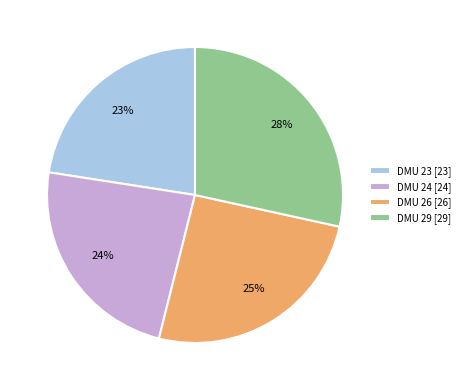

The DMU 23 [23] slice represents 29% of the pie. True or false?

False